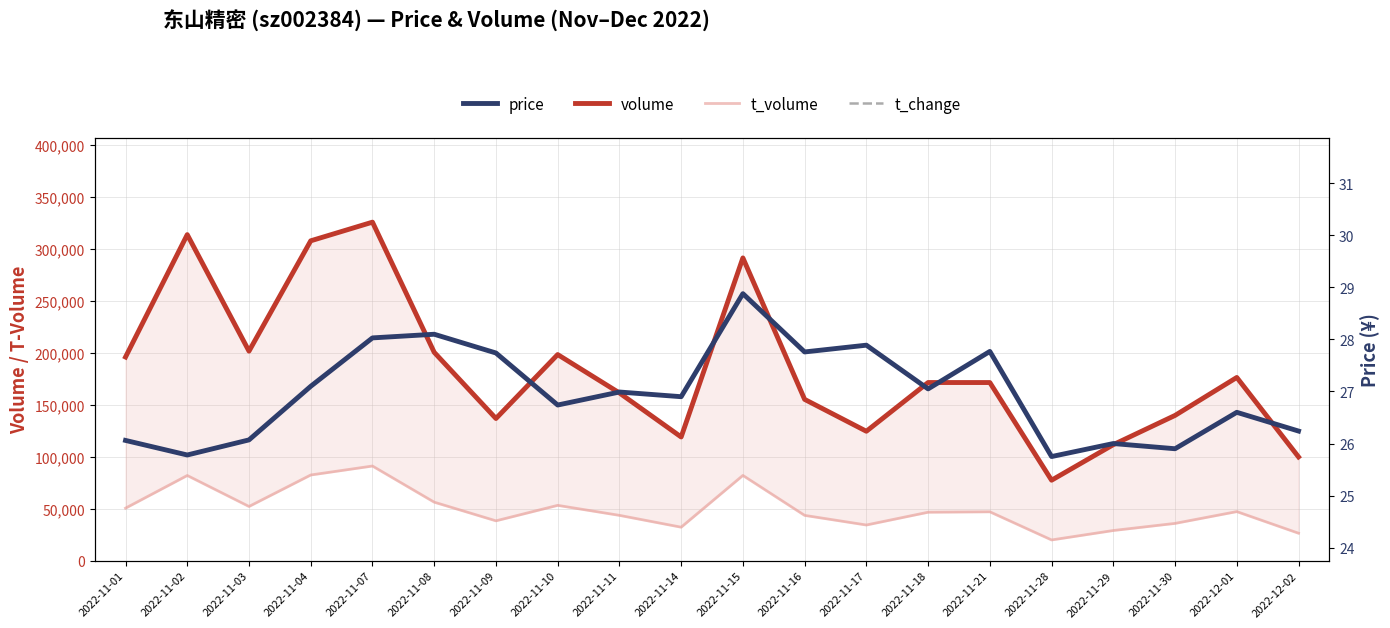

In t_volume, how many points are higher than both neighbors (excluding endpoints)?

6